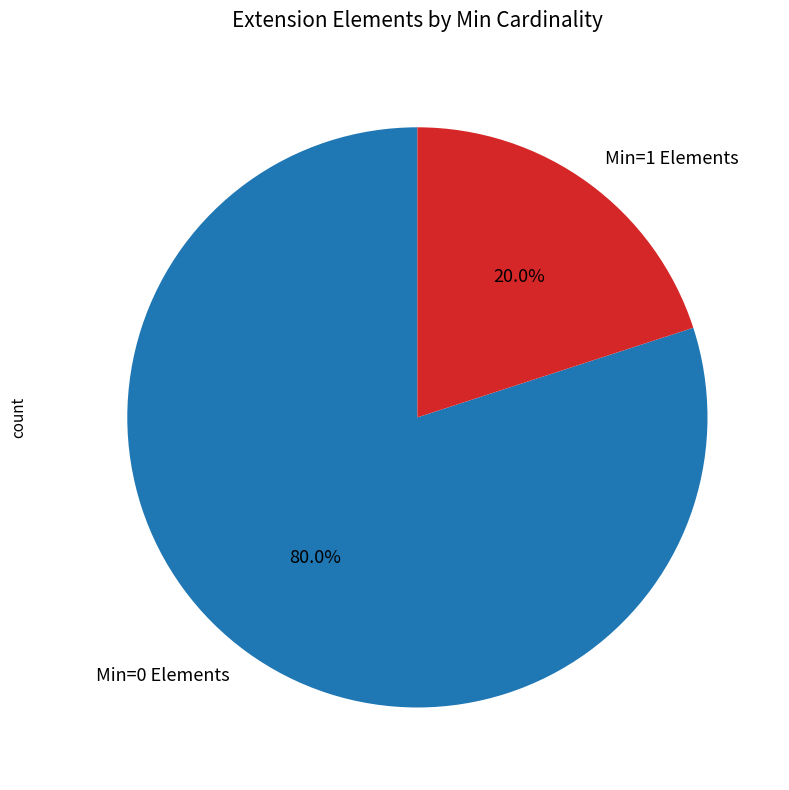

Count the number of slices in the pie.

2